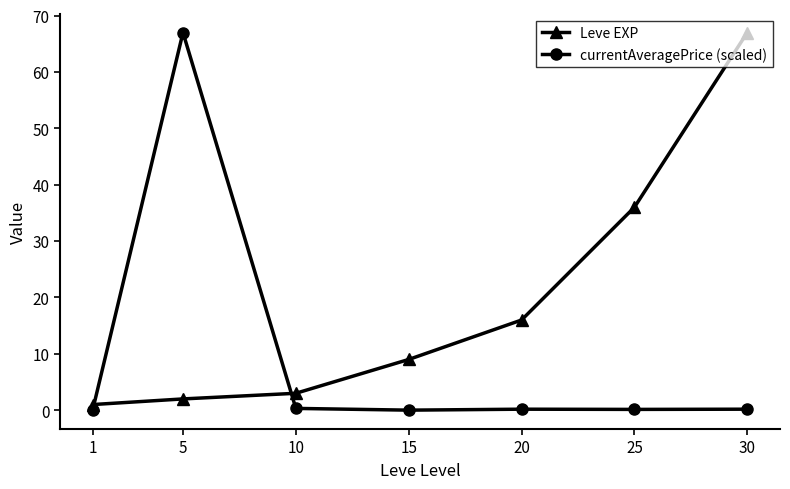

The value of Leve EXP at 10 is 3.0. True or false?

True